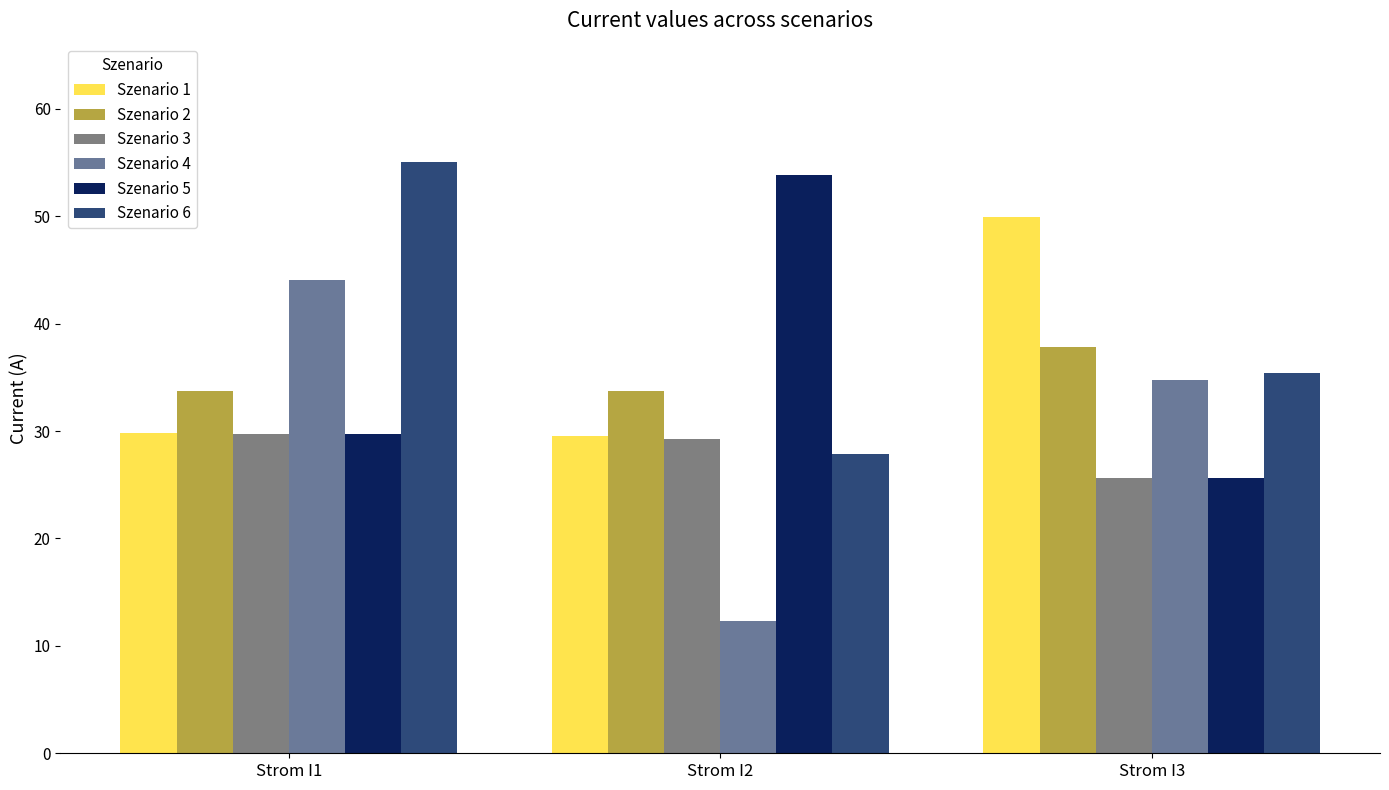

Which series has the widest spread of values?

Szenario 4